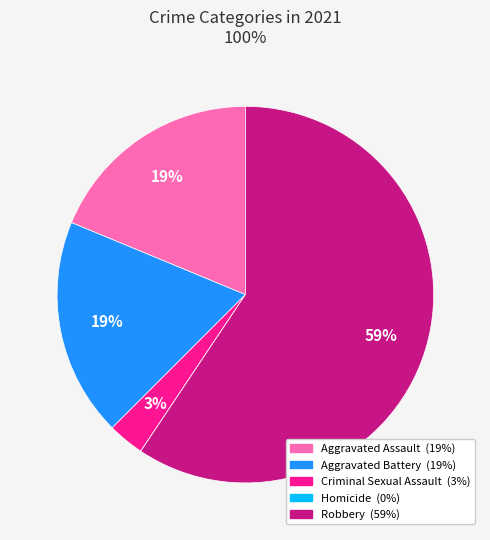

Is there any slice that represents more than half of the pie?

Yes